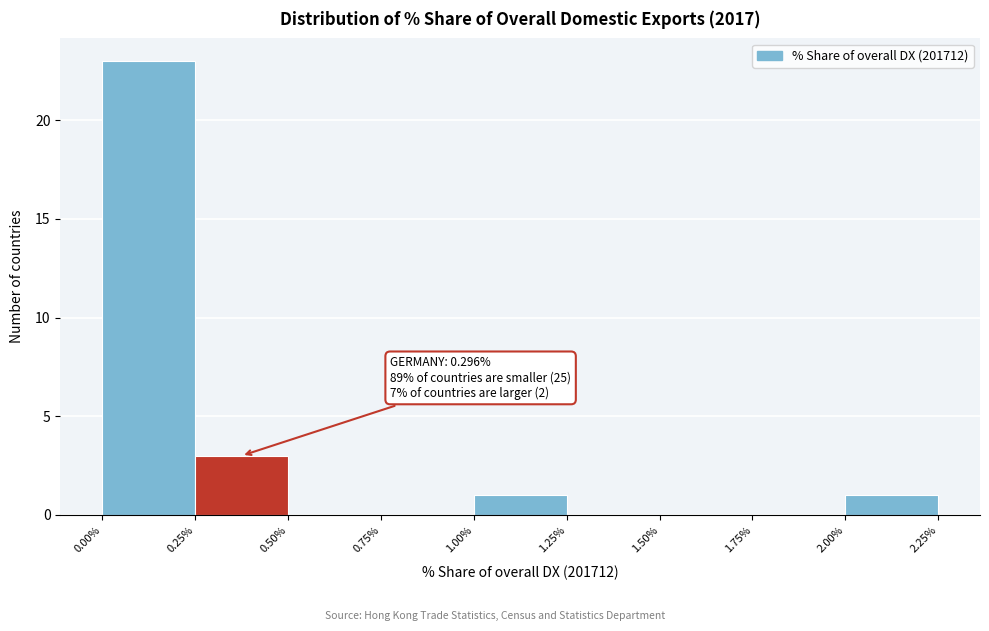

Which range on the x-axis has the tallest bar?

0.00% to 0.25%